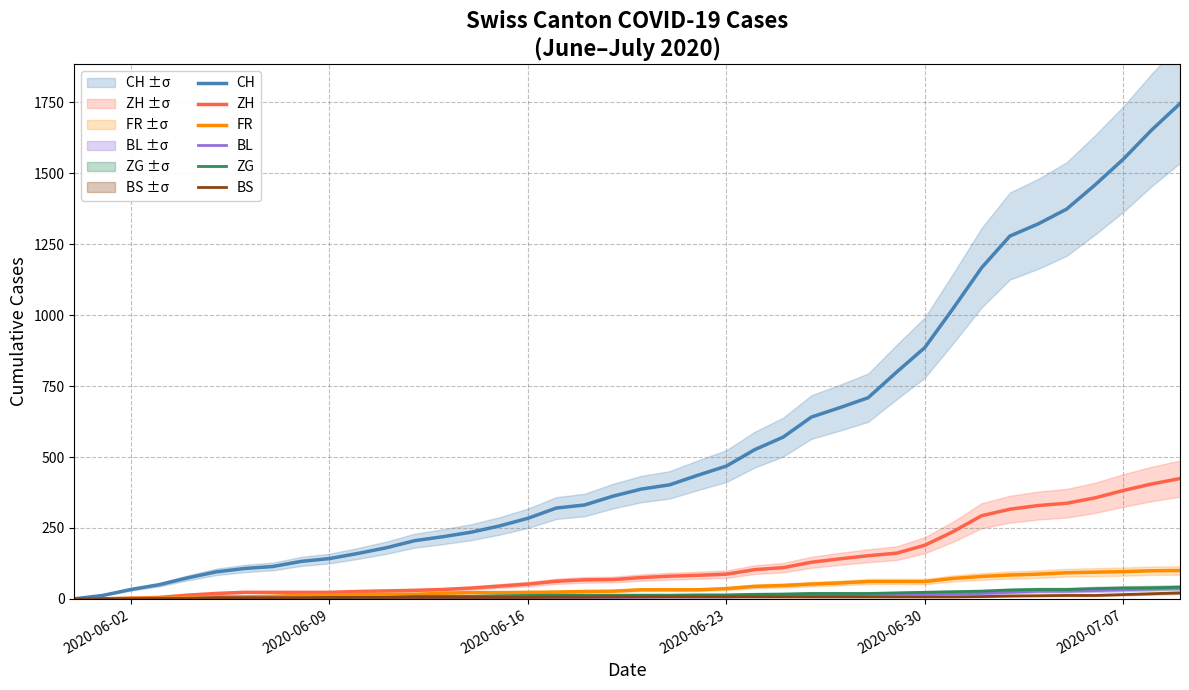

Reading left to right, what are all the values shown in this chart?

CH: 0	12	33	50	74	95	107	114	132	142	160	180	205	219	235	257	284	320	331	362	387	402	436	468	526	570	641	674	709	799	886	1024	1167	1279	1322	1374	1459	1550	1653	1746
ZH: 0	0	2	5	13	19	23	23	23	23	26	28	30	33	38	45	52	62	67	68	75	80	83	87	103	110	129	141	152	161	189	237	293	316	329	337	356	382	405	424
FR: 0	0	2	3	5	7	7	9	13	13	15	16	16	20	22	22	23	24	26	27	32	32	32	36	44	47	52	56	61	61	61	72	79	84	87	92	94	96	99	100
BL: 0	1	1	2	2	3	3	3	3	3	4	4	4	4	4	4	5	5	5	5	6	7	7	7	9	10	12	14	16	17	17	18	19	23	27	27	29	32	35	38
ZG: 0	0	0	0	0	0	0	0	1	3	5	5	9	9	9	11	12	13	13	13	13	13	14	14	16	17	19	19	19	21	23	25	27	31	33	33	36	38	39	41
BS: 0	0	0	1	1	4	4	4	4	5	5	5	5	5	5	5	5	6	6	7	7	7	7	7	7	7	7	7	7	7	7	7	8	10	11	12	12	15	18	21